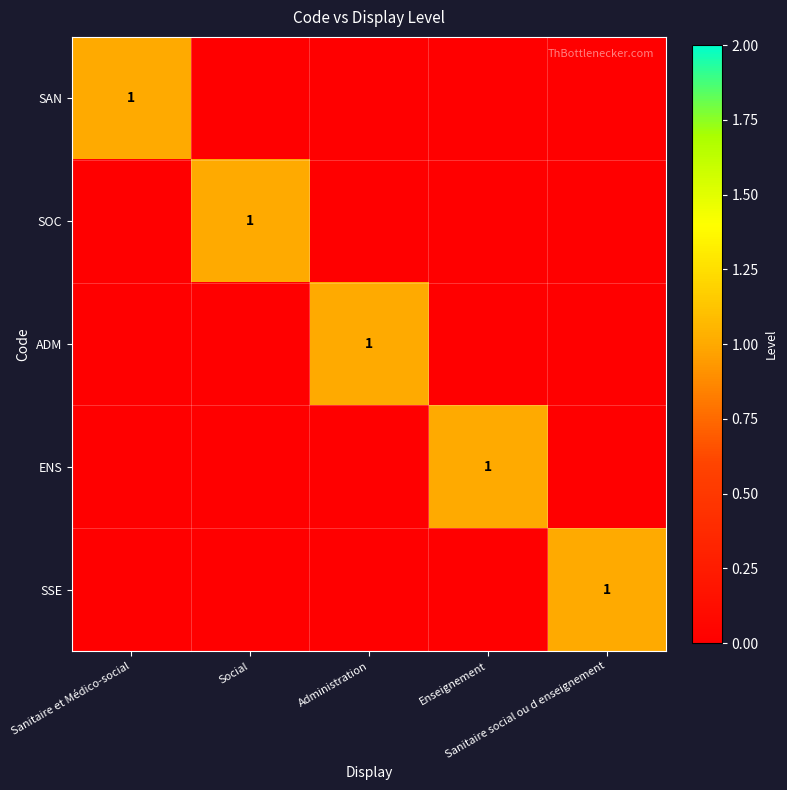

Which series has the widest spread of values?

SAN